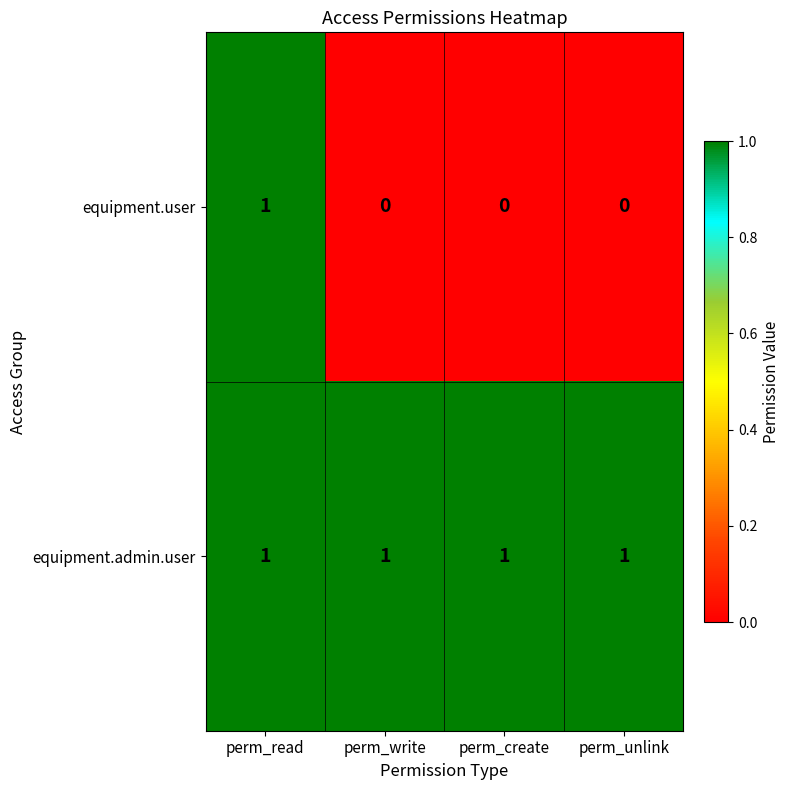

At perm_create, list the series in order from smallest to largest.

equipment.user, equipment.admin.user